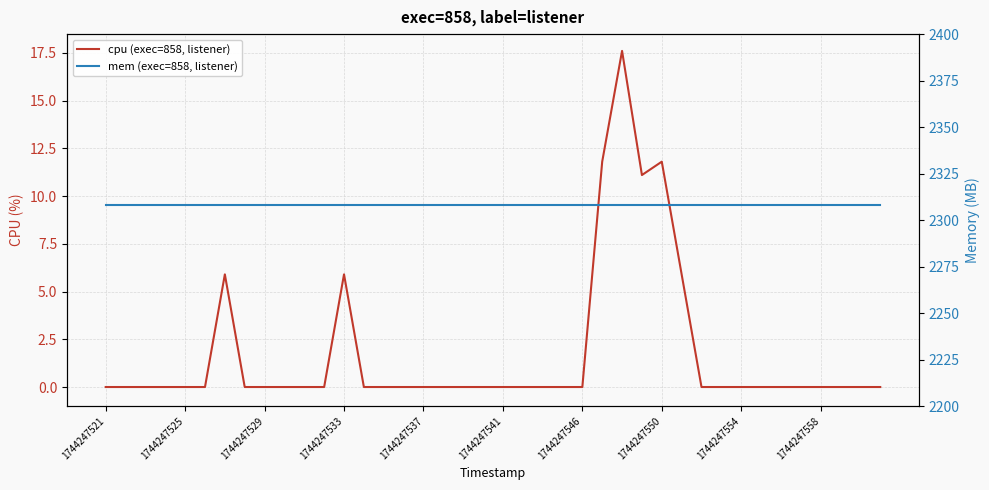

True or false: cpu (exec=858, listener) and mem (exec=858, listener) intersect in this chart.

False